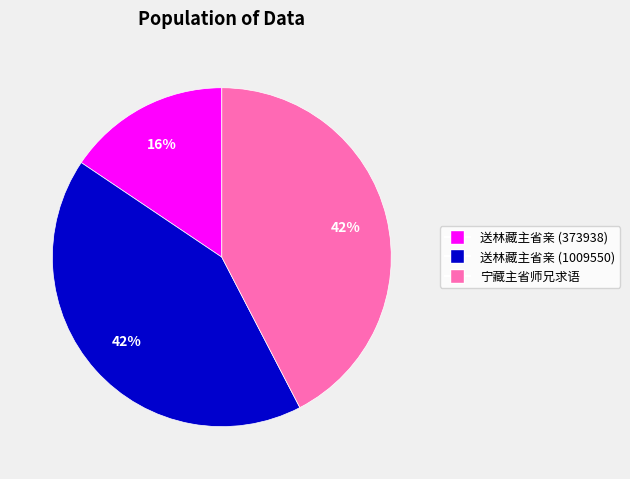

Do 送林藏主省亲 (1009550) and 宁藏主省师兄求语 together represent more than half of the pie?

Yes